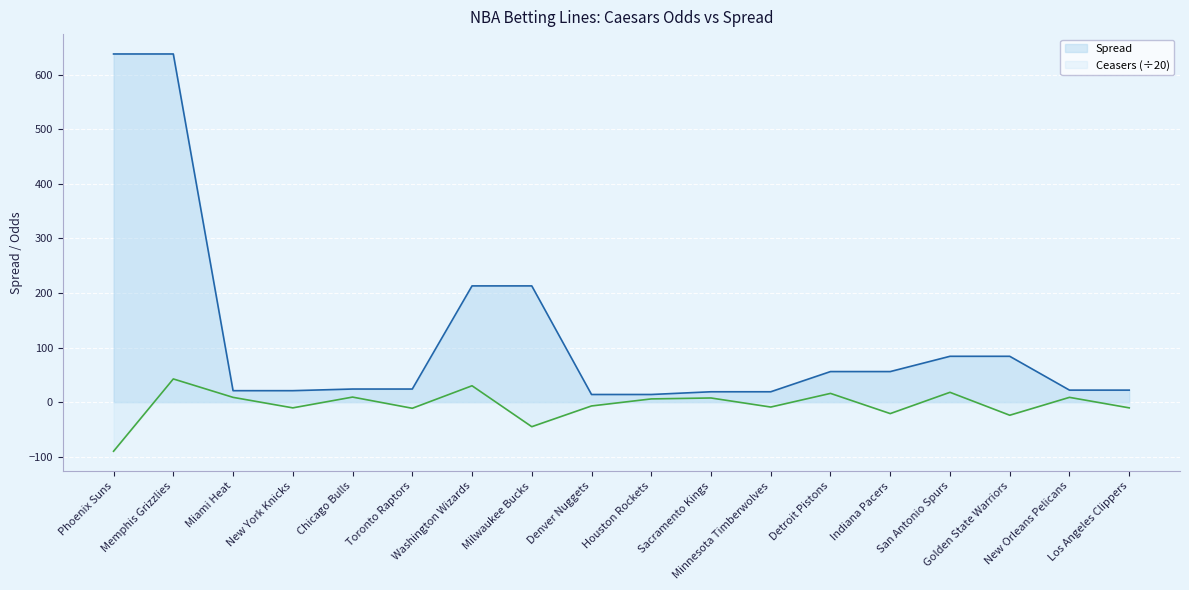

True or false: Ceasers has a value of -21.0 at Indiana Pacers.

True